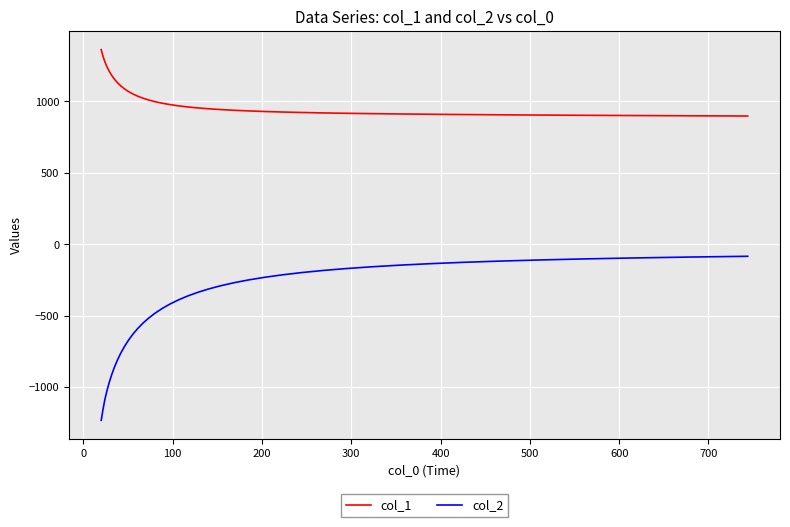

True or false: col_1 and col_2 intersect in this chart.

False